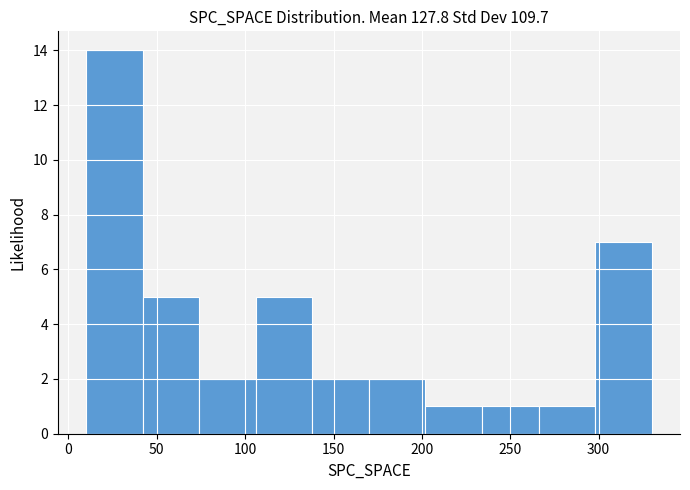

How tall is the bar that spans 10 to 42 on the x-axis? Neither the bar edges nor the heights are printed on the chart, so give them approximately, as read against the axes.

14